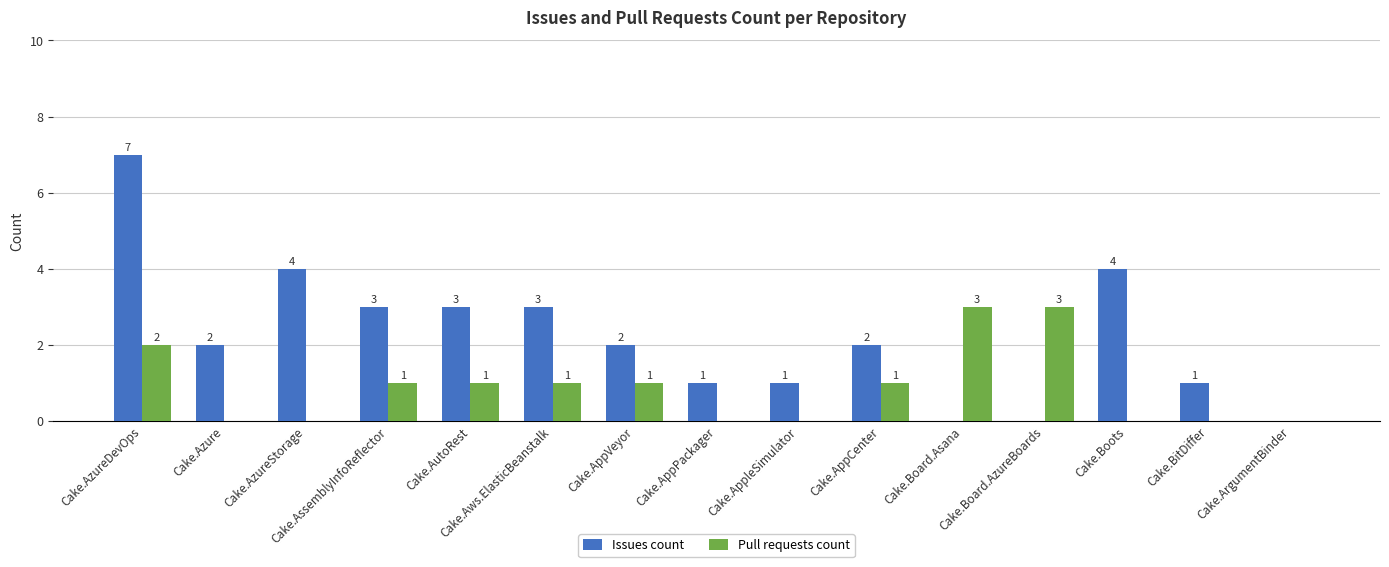

How many Issues count values are between 1 and 3?

9